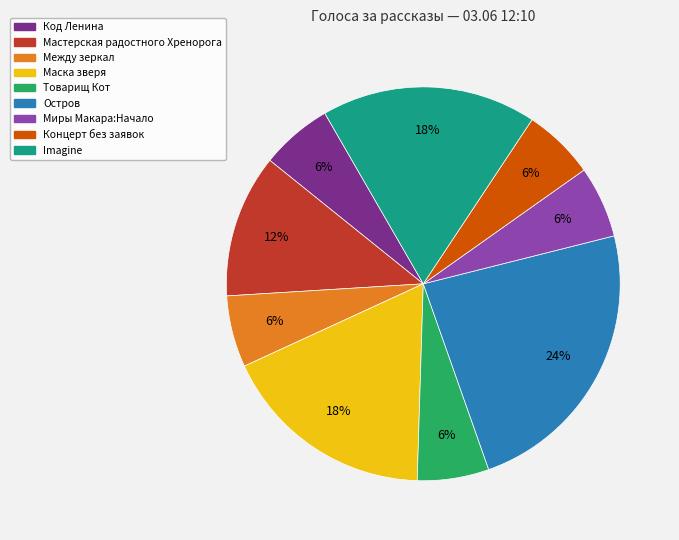

Is Концерт без заявок the majority of the pie?

No